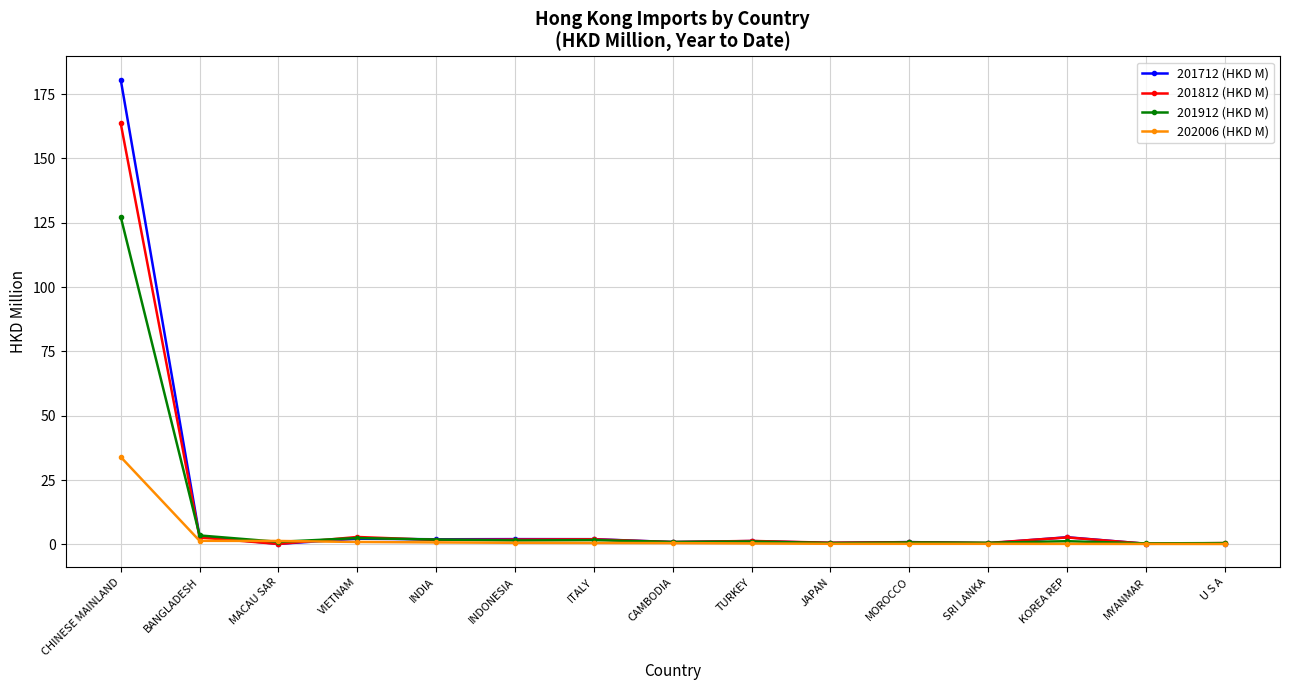

True or false: 201712 (HKD M) has more than 2 points higher than both neighbors.

True